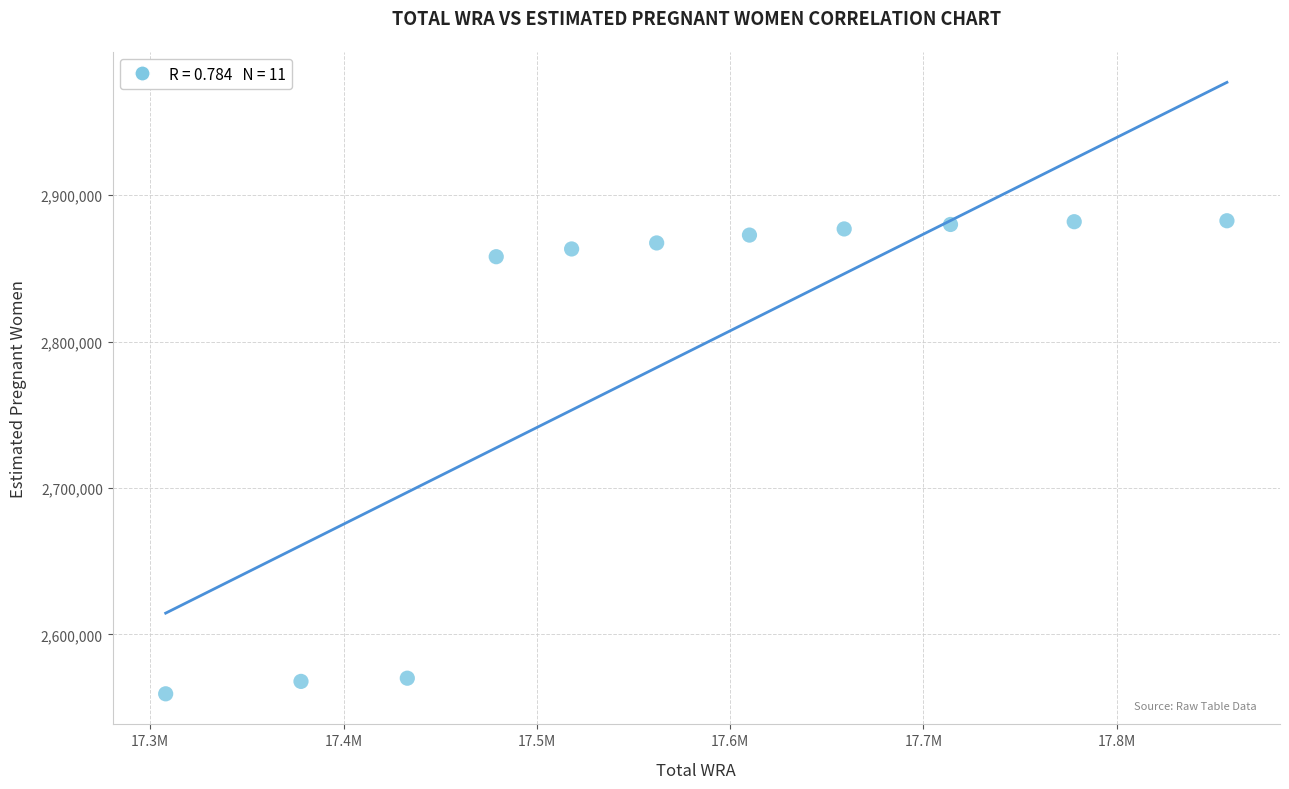

What is the average Y value?

2789094.8